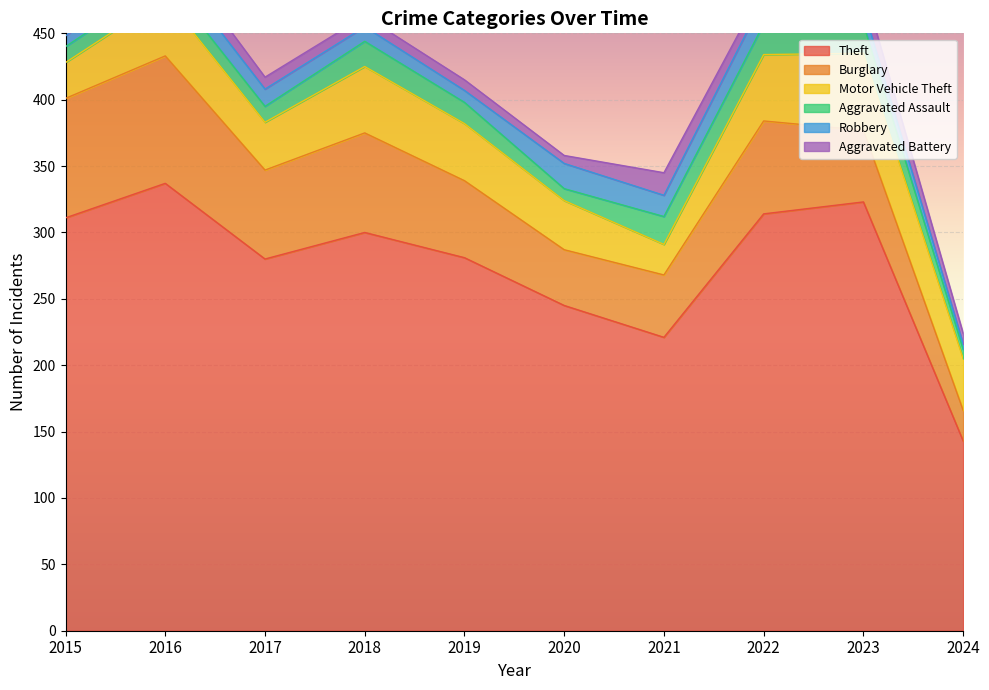

Rank the series by their maximum value, from highest to lowest.

Theft, Burglary, Motor Vehicle Theft, Aggravated Assault, Robbery, Aggravated Battery